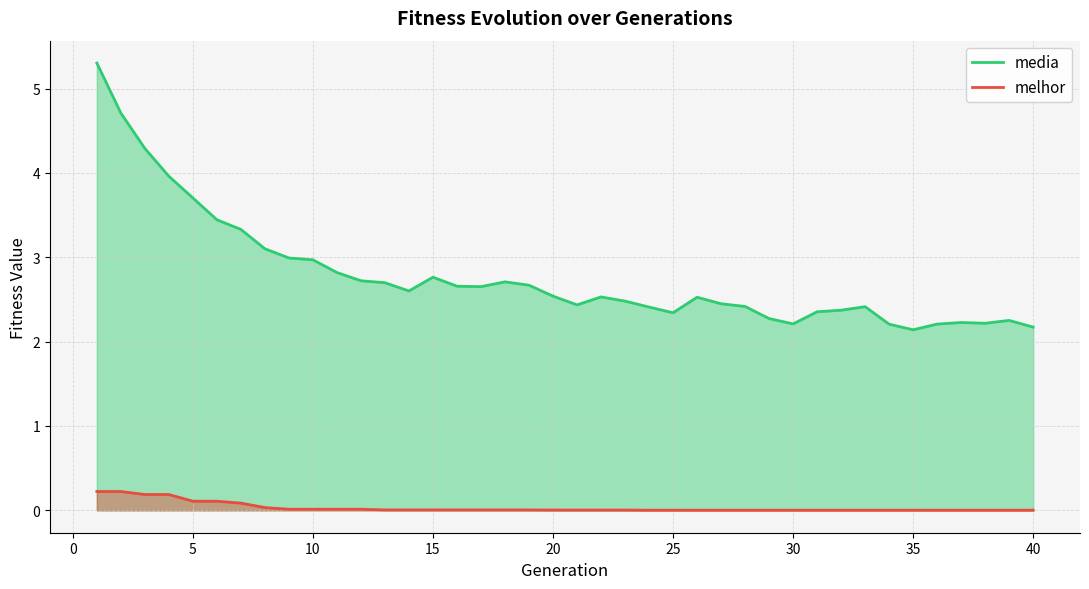

What is the difference between the highest and lowest values at 35?

2.1